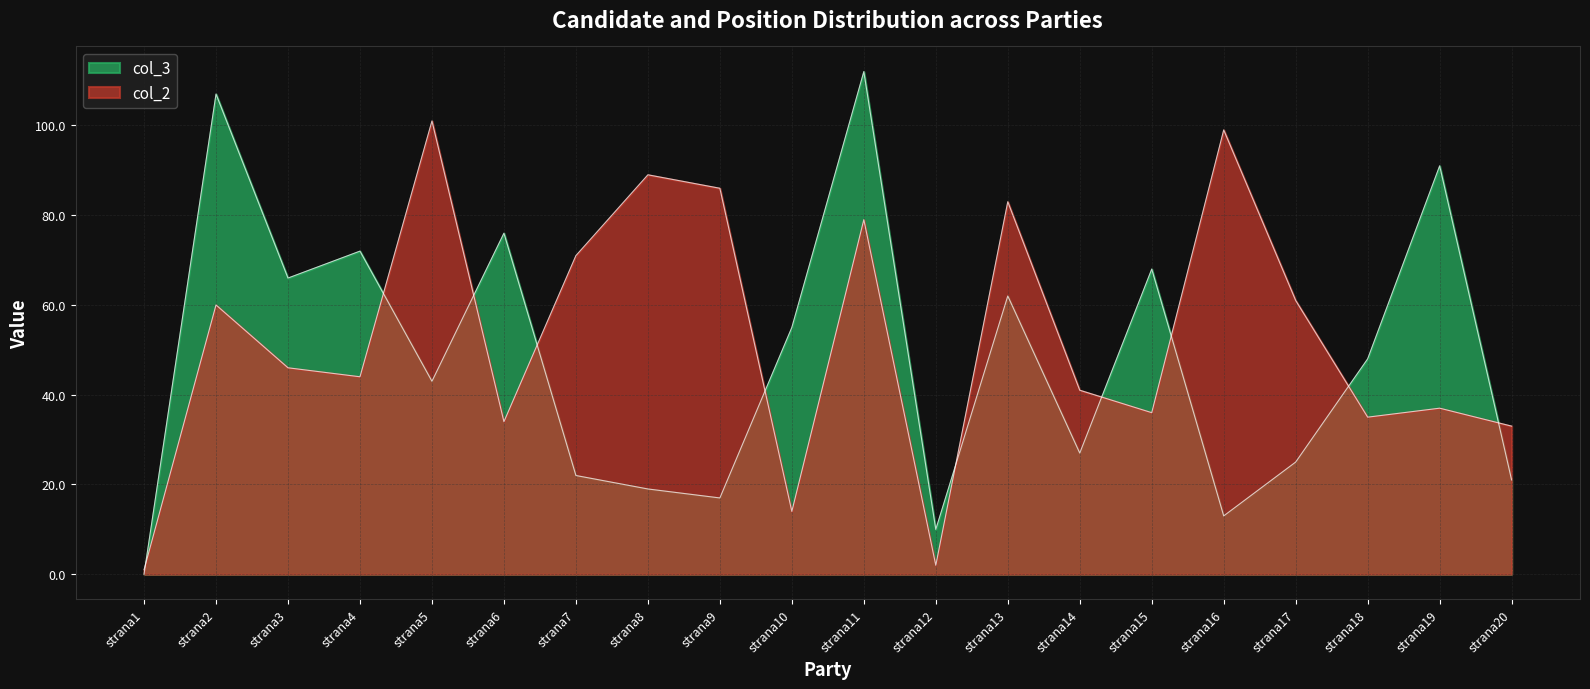

What is the sum of all col_3 values?

954